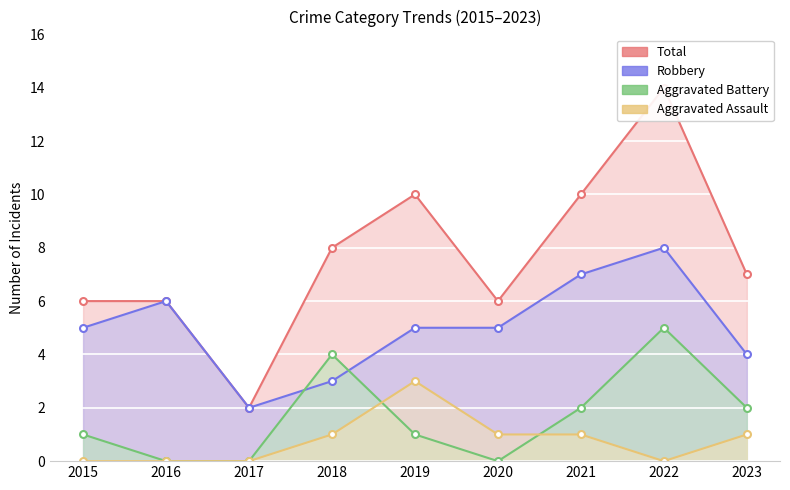

What is the average value of the Aggravated Battery series?

2